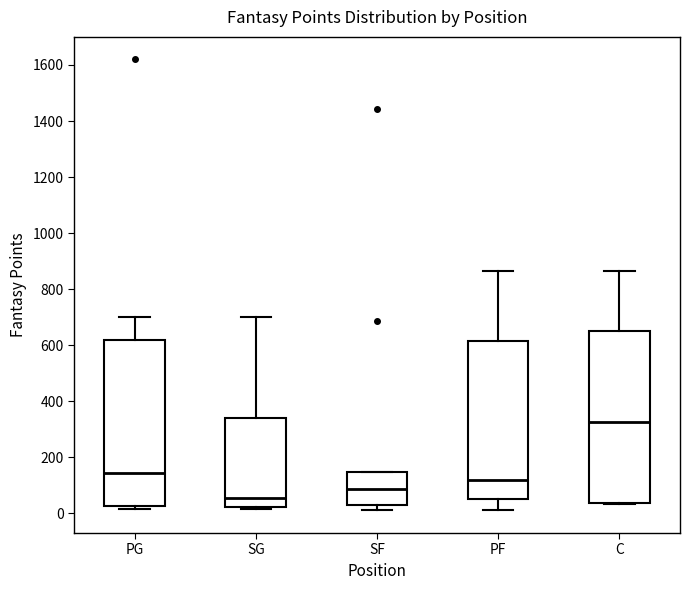

Reading left to right, read every box against the y-axis: the position of its median line, the range the box covers, and the ends of its whiskers. The values are not printed on the chart, so give them approximately, as read against the axis.

PG: median 140, box 20 to 620, whiskers 20 (just below the box's lower edge) to 700
SG: median 60, box 20 to 340, whiskers 20 (just below the box's lower edge) to 700
SF: median 80, box 20 to 140, whiskers 20 (just below the box's lower edge) to 140
PF: median 120, box 60 to 620, whiskers 20 to 860
C: median 320, box 40 to 660, whiskers 40 to 860